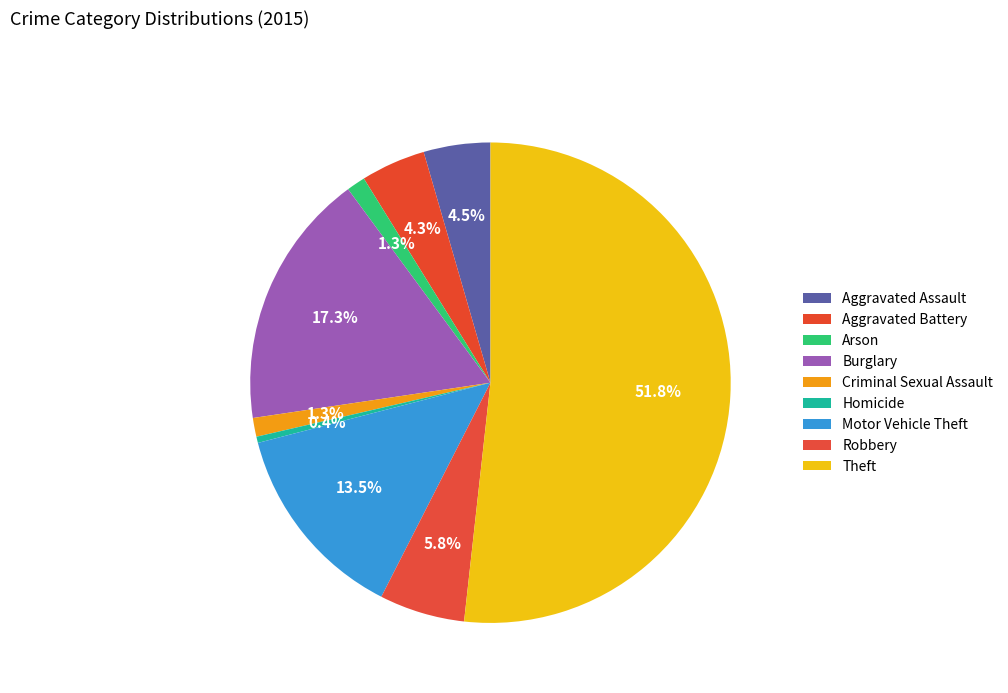

What percentage is NOT represented by Burglary?

82.7%